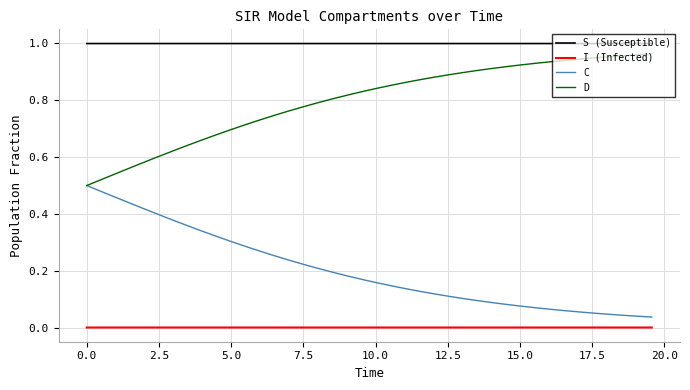

Rank the series by their average value, from highest to lowest.

S (Susceptible), D, C, I (Infected)